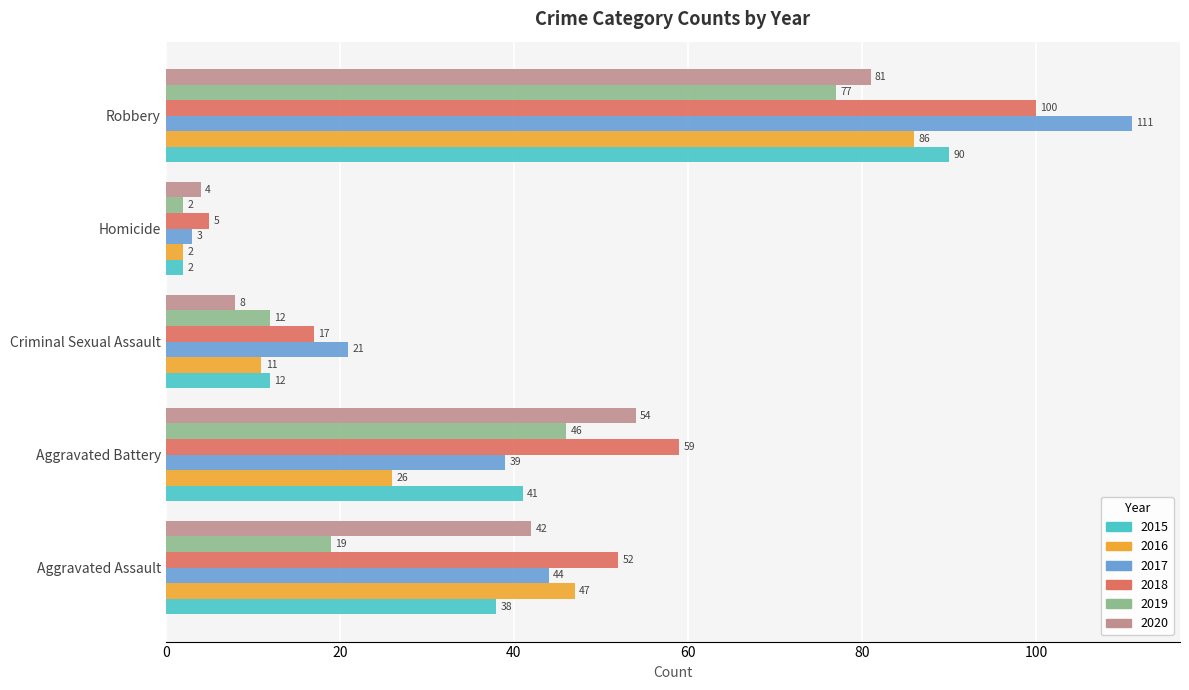

What is the average value of the 2018 series?

47